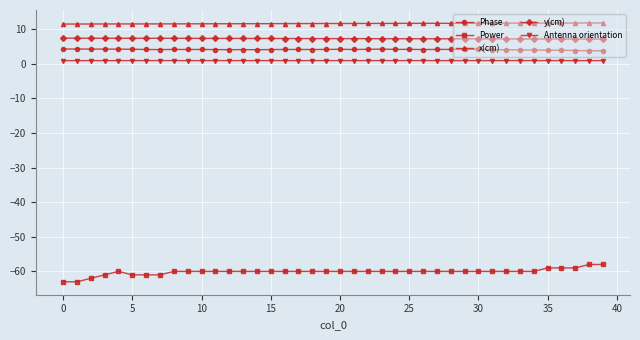

What is the average value of the Antenna orientation series?

0.9